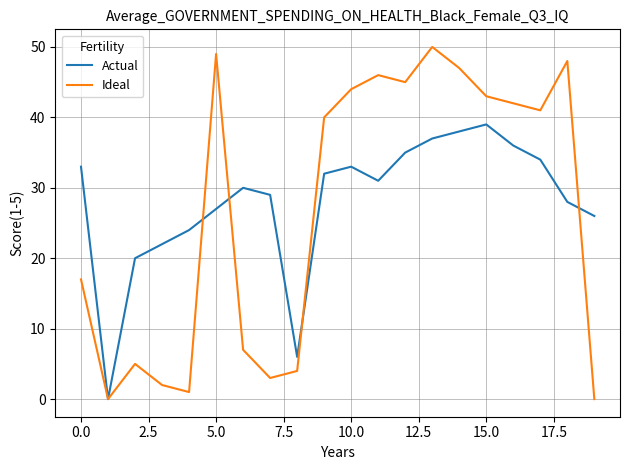

What is the maximum value shown in the chart?

50